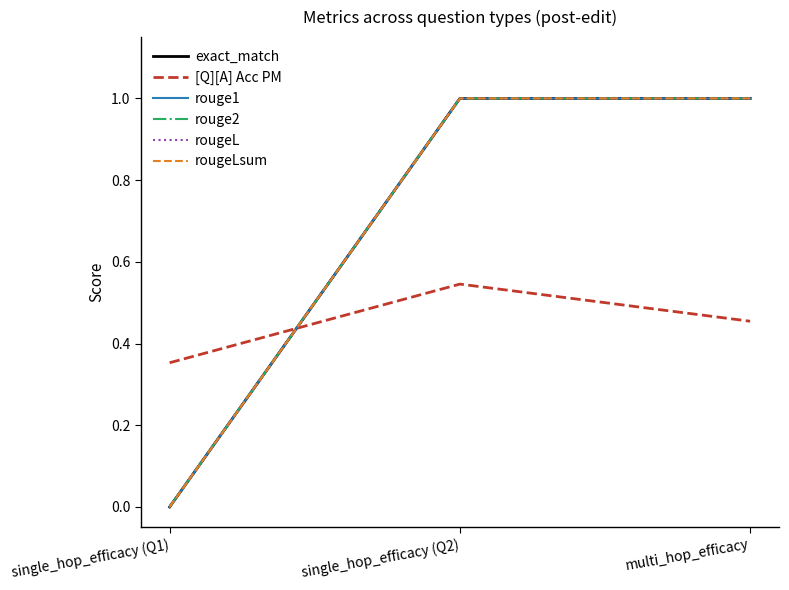

Does the chart display data point markers on the line(s)?

No